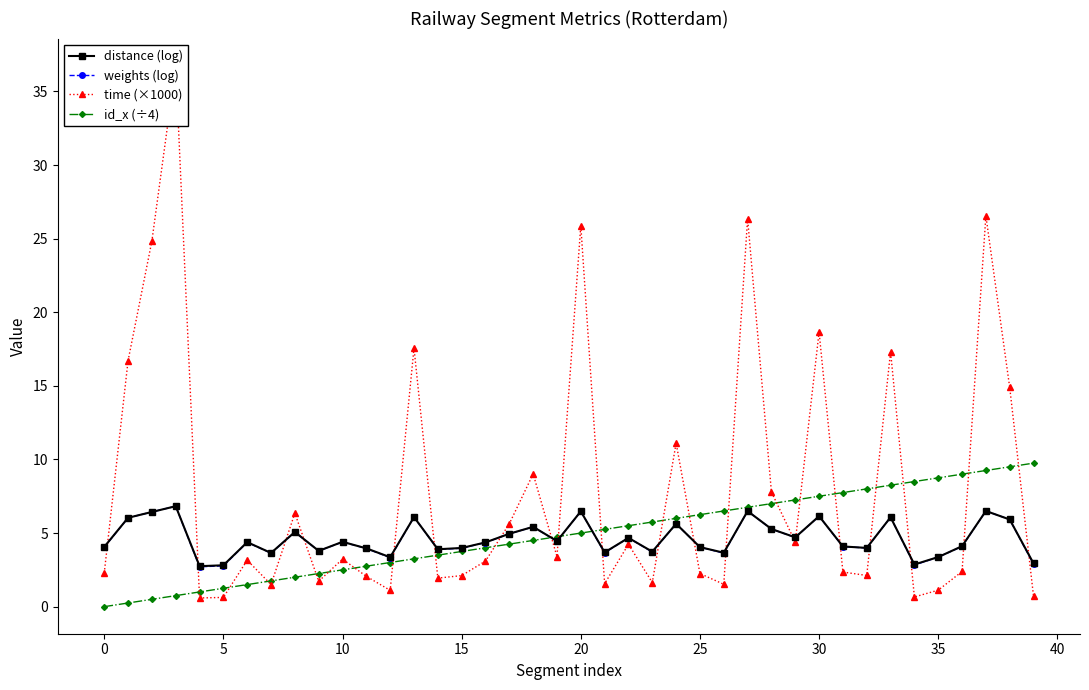

What is the approximate value of id_x (÷4) at 39?

9.8